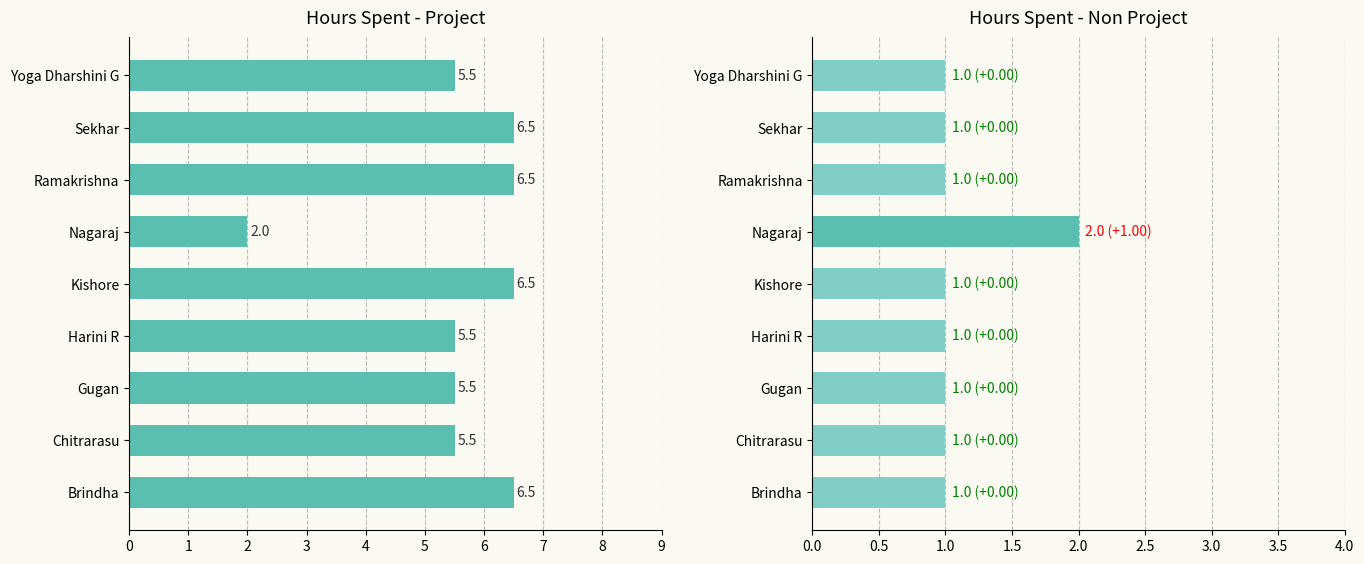

What is the difference between the maximum and second lowest values in the Hours Spent - Non Project series?

1.0